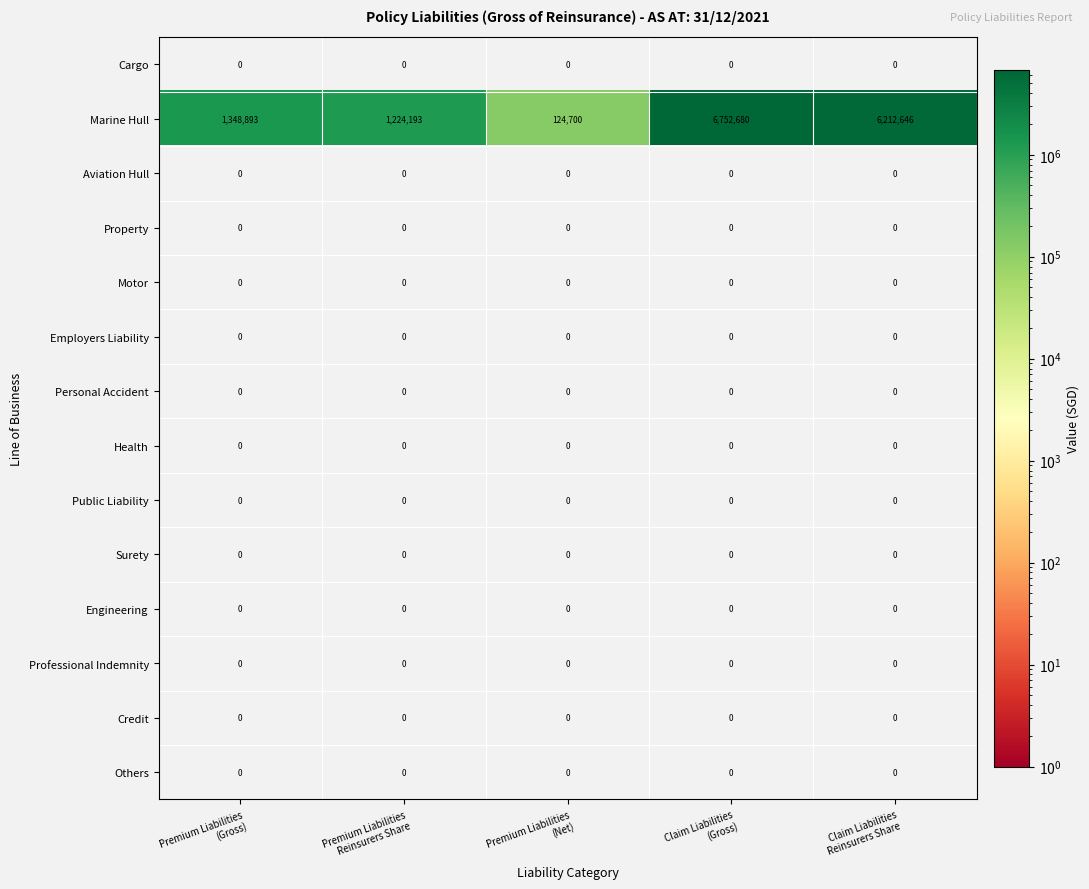

Which series has the largest total across all categories?

Marine Hull